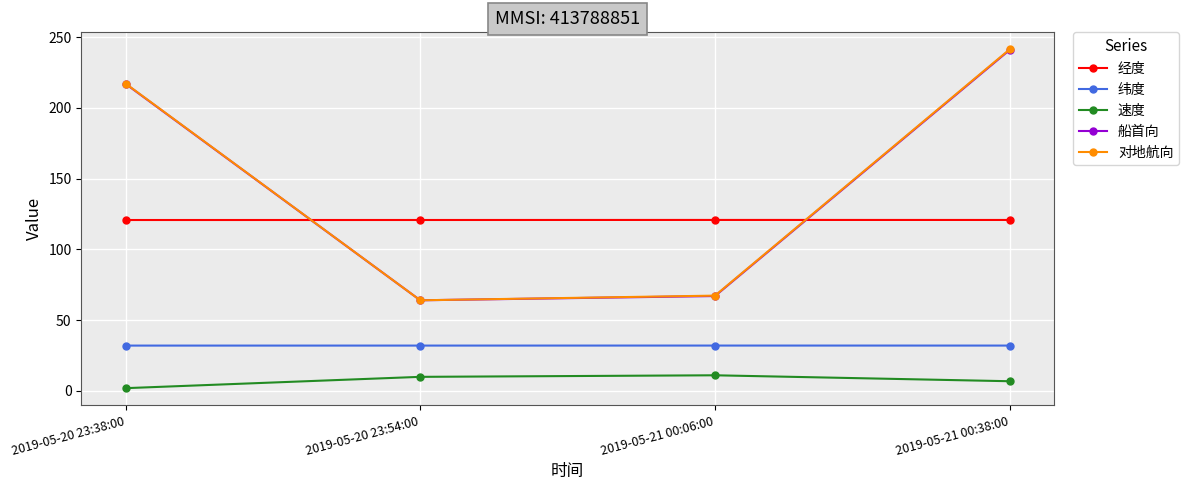

How many values in the 纬度 series exceed 32?

2